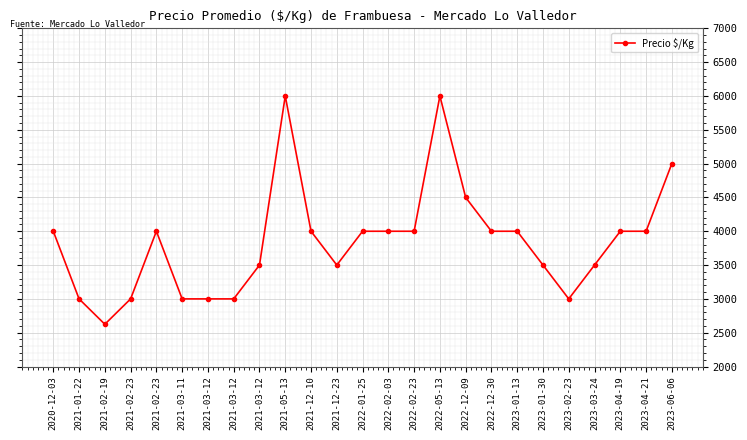

Does the chart display data point markers on the line(s)?

Yes